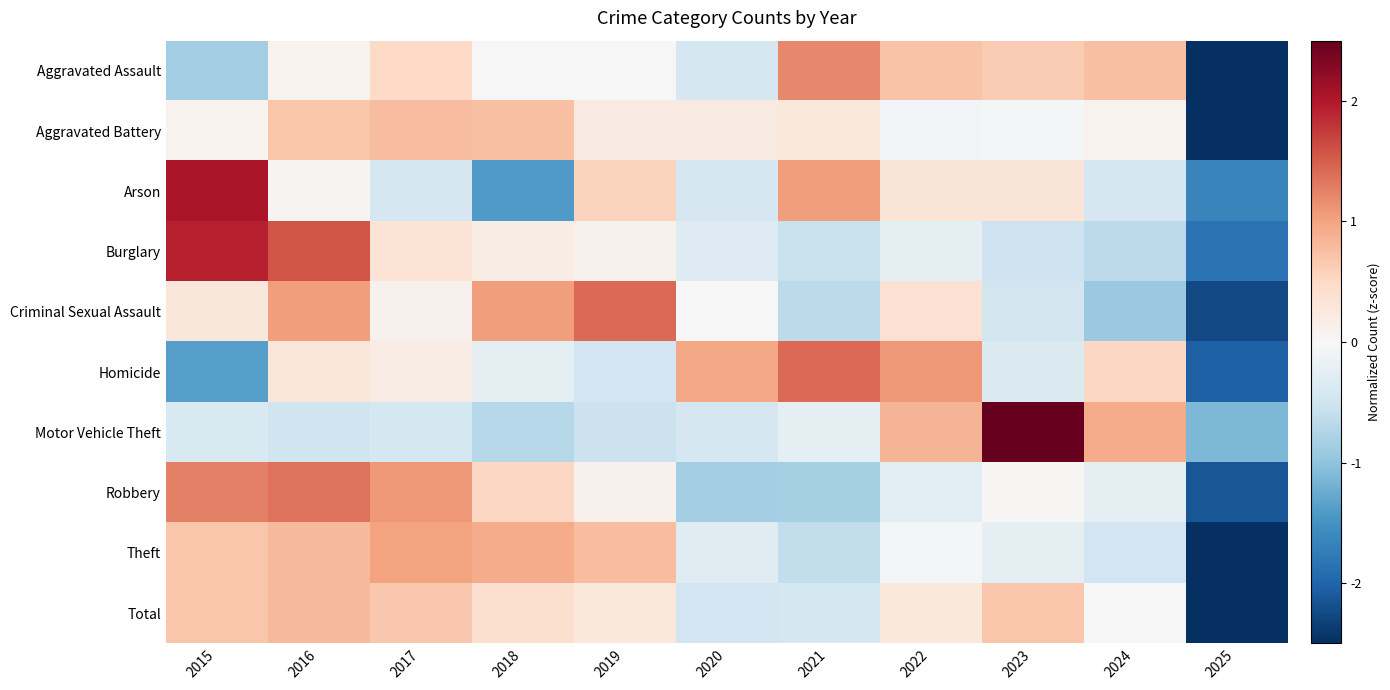

At which category is the sum across all series the highest?

2016